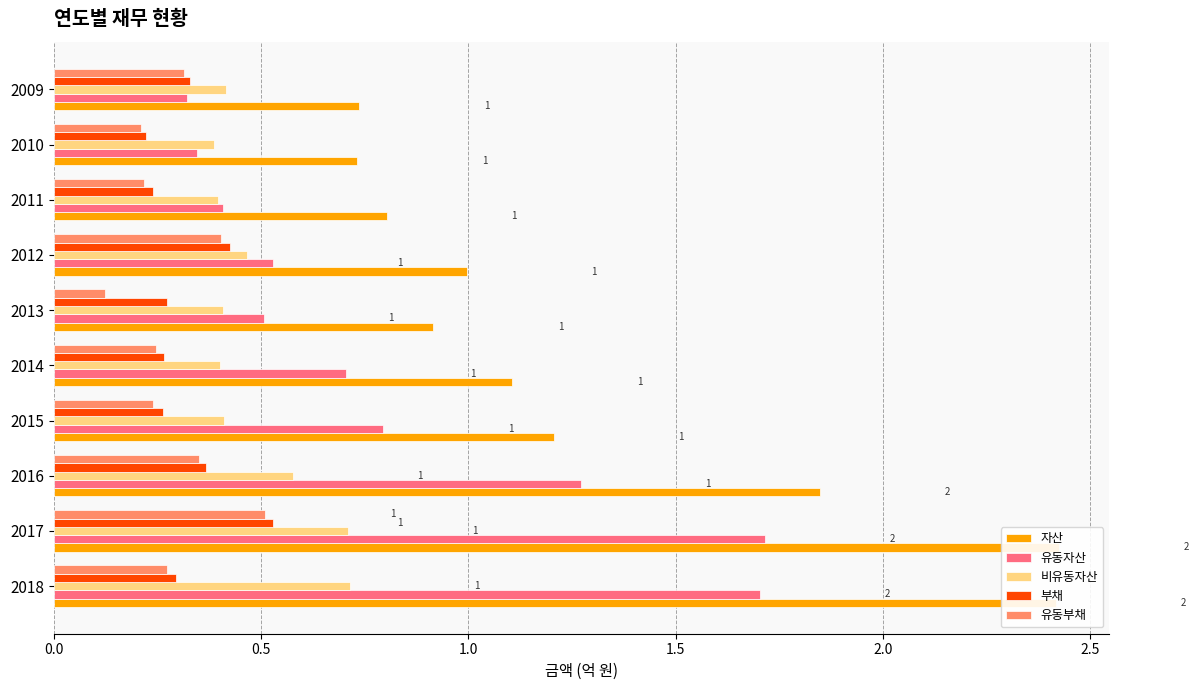

Count the number of categories in the chart.

10